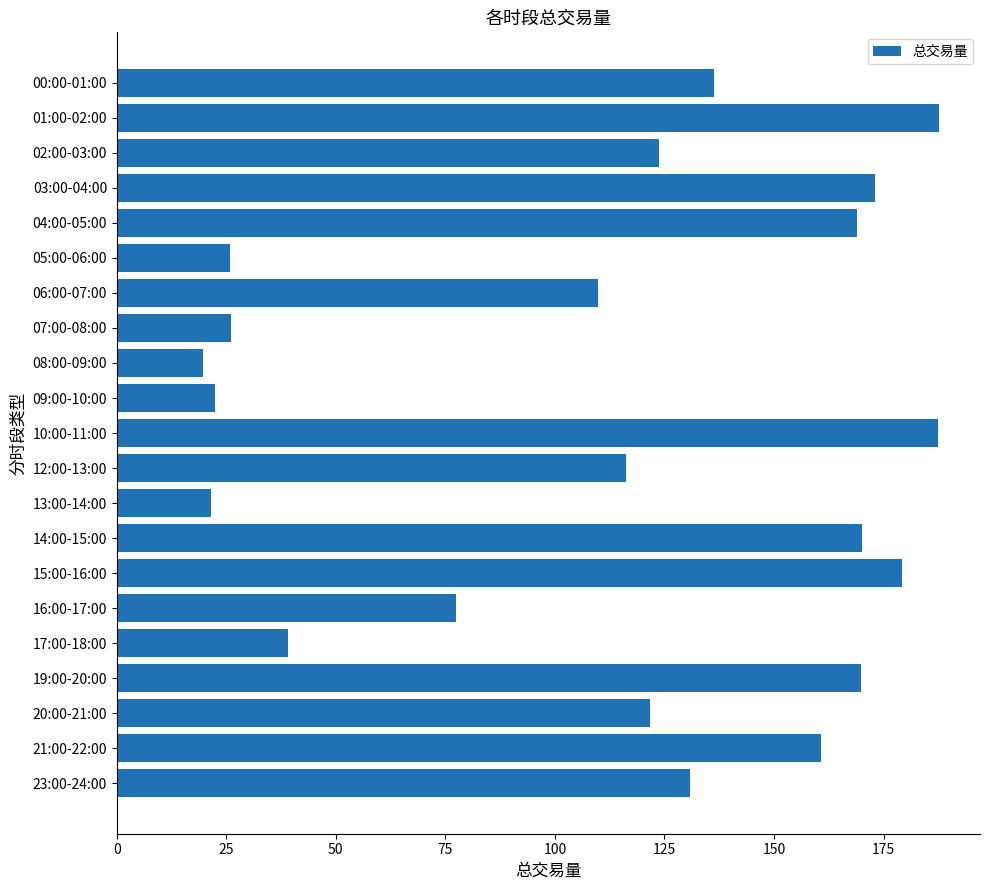

The chart shows a value of 43.4 at 07:00-08:00. True or false?

False